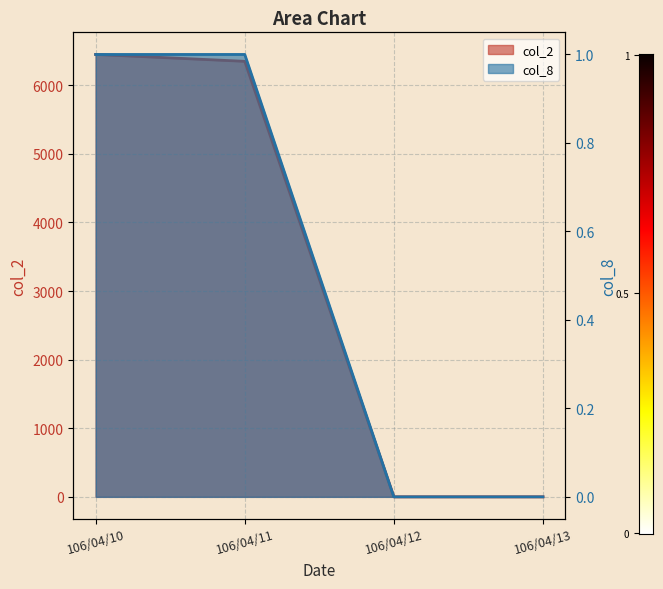

True or false: col_8 and col_2 intersect in this chart.

False